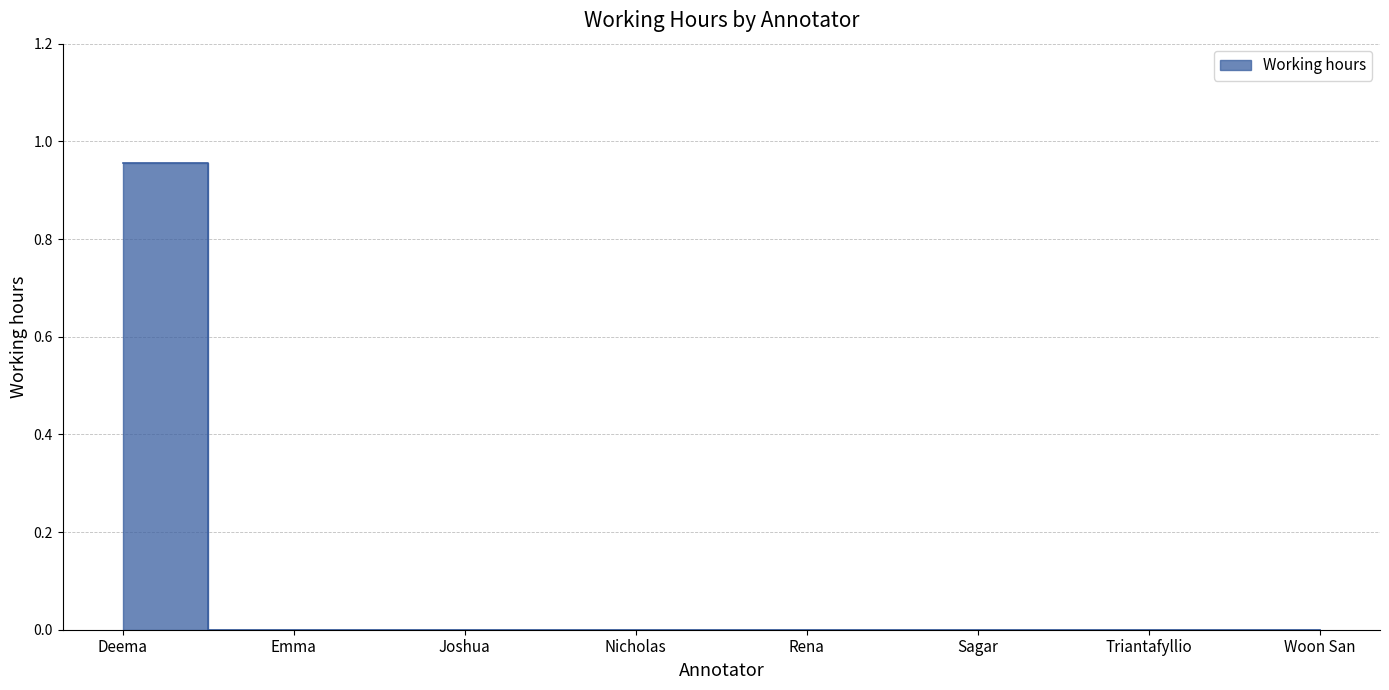

What position from the right is Triantafyllio?

2